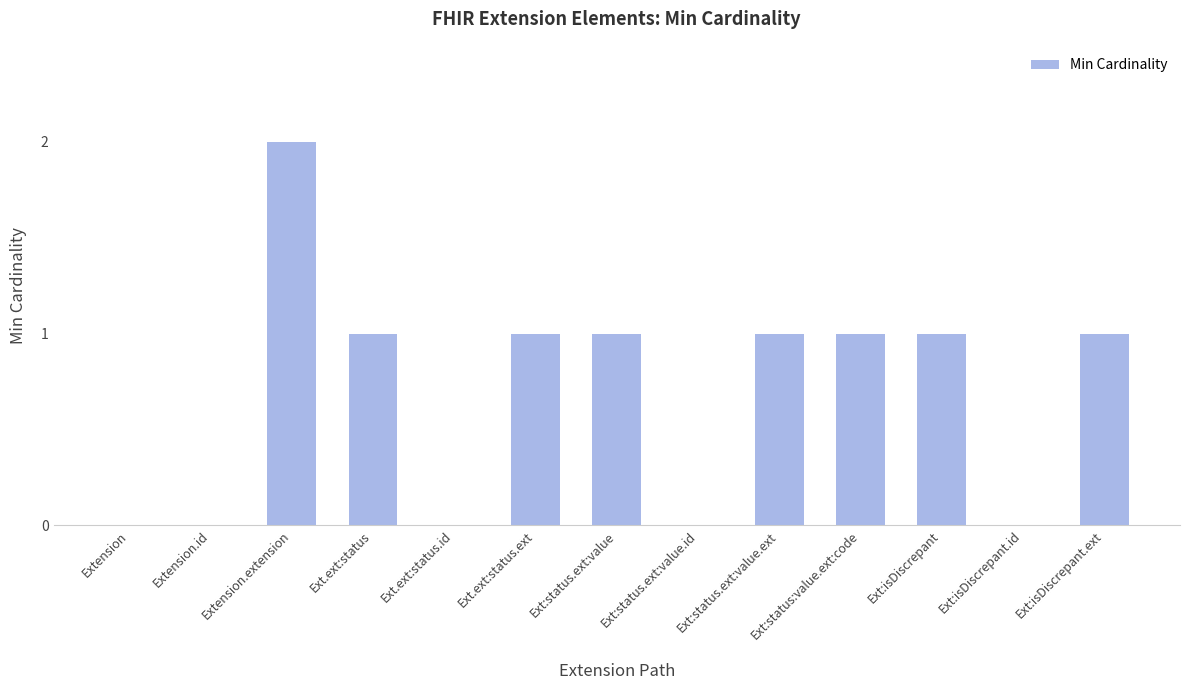

What is the sum of the values at Ext.ext:status.id and Ext:status.ext:value?

1